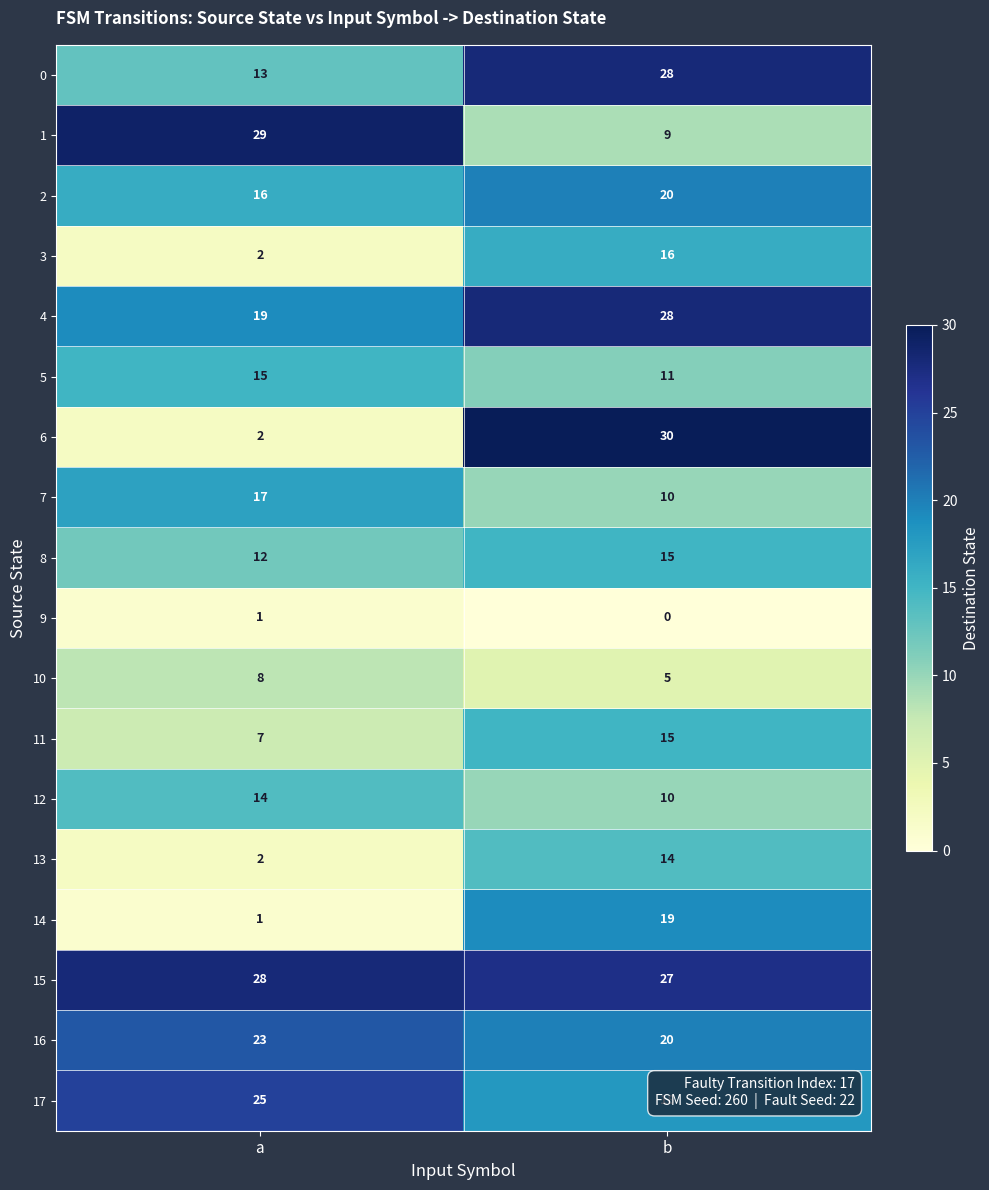

How many values in the 3 series are below 16?

1